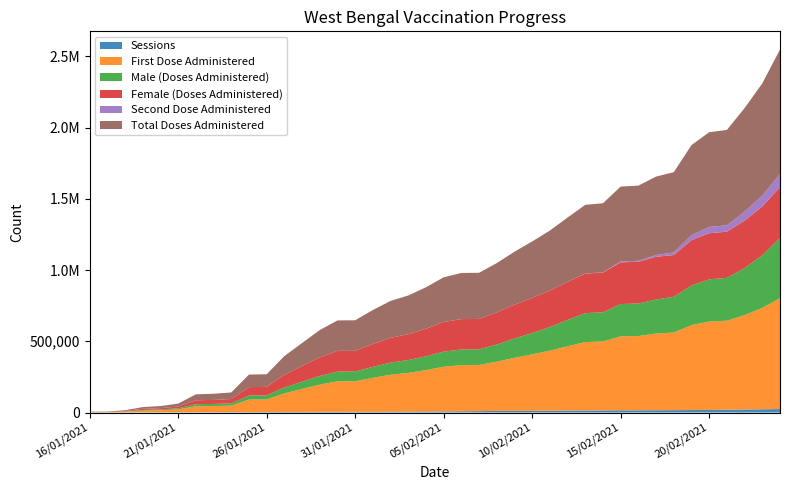

Reading left to right, what are all the values shown in this chart?

Sessions: 16/01/2021=114	17/01/2021=366	18/01/2021=730	19/01/2021=916	20/01/2021=1405	21/01/2021=1661	22/01/2021=1820	23/01/2021=2122	24/01/2021=2348	25/01/2021=2713	26/01/2021=2946	27/01/2021=3487	28/01/2021=3882	29/01/2021=4261	30/01/2021=4714	31/01/2021=4913	01/02/2021=5304	02/02/2021=5757	03/02/2021=6267	04/02/2021=6632	05/02/2021=7446	06/02/2021=8412	07/02/2021=9612	08/02/2021=10950	09/02/2021=11398	10/02/2021=11924	11/02/2021=12617	12/02/2021=13245	13/02/2021=13882	14/02/2021=14448	15/02/2021=15205	16/02/2021=15509	17/02/2021=15946	18/02/2021=16542	19/02/2021=17274	20/02/2021=18026	21/02/2021=19706	22/02/2021=20998	23/02/2021=22579	24/02/2021=24214
First Dose Administered: 16/01/2021=1917	17/01/2021=2085	18/01/2021=5060	19/01/2021=12364	20/01/2021=14624	21/01/2021=20206	22/01/2021=41970	23/01/2021=43180	24/01/2021=46143	25/01/2021=87815	26/01/2021=88627	27/01/2021=130937	28/01/2021=161415	29/01/2021=191566	30/01/2021=214018	31/01/2021=214256	01/02/2021=238178	02/02/2021=259341	03/02/2021=271828	04/02/2021=290908	05/02/2021=314065	06/02/2021=323825	07/02/2021=323859	08/02/2021=346113	09/02/2021=372621	10/02/2021=396442	11/02/2021=421678	12/02/2021=451987	13/02/2021=480743	14/02/2021=484229	15/02/2021=519678	16/02/2021=521537	17/02/2021=538752	18/02/2021=544667	19/02/2021=596408	20/02/2021=620329	21/02/2021=625050	22/02/2021=662851	23/02/2021=712116	24/02/2021=778861
Male (Doses Administered): 16/01/2021=956	17/01/2021=996	18/01/2021=2253	19/01/2021=4823	20/01/2021=5497	21/01/2021=7545	22/01/2021=14409	23/01/2021=14762	24/01/2021=15780	25/01/2021=28568	26/01/2021=28788	27/01/2021=41351	28/01/2021=51073	29/01/2021=60682	30/01/2021=68401	31/01/2021=68502	01/02/2021=77261	02/02/2021=85365	03/02/2021=90102	04/02/2021=97245	05/02/2021=106261	06/02/2021=110061	07/02/2021=110082	08/02/2021=120095	09/02/2021=135808	10/02/2021=150028	11/02/2021=165702	12/02/2021=184971	13/02/2021=203029	14/02/2021=204982	15/02/2021=226771	16/02/2021=228169	17/02/2021=238483	18/02/2021=251544	19/02/2021=278191	20/02/2021=296740	21/02/2021=300846	22/02/2021=330217	23/02/2021=369791	24/02/2021=422228
Female (Doses Administered): 16/01/2021=961	17/01/2021=1089	18/01/2021=2807	19/01/2021=7541	20/01/2021=9127	21/01/2021=12661	22/01/2021=27526	23/01/2021=28377	24/01/2021=30318	25/01/2021=59165	26/01/2021=59755	27/01/2021=89485	28/01/2021=110239	29/01/2021=130779	30/01/2021=145512	31/01/2021=145649	01/02/2021=160810	02/02/2021=173863	03/02/2021=181609	04/02/2021=193544	05/02/2021=207680	06/02/2021=213639	07/02/2021=213652	08/02/2021=225893	09/02/2021=236688	10/02/2021=246289	11/02/2021=255851	12/02/2021=266891	13/02/2021=277587	14/02/2021=279120	15/02/2021=292779	16/02/2021=293240	17/02/2021=300141	18/02/2021=293031	19/02/2021=318098	20/02/2021=323474	21/02/2021=324089	22/02/2021=332532	23/02/2021=342221	24/02/2021=356527
Second Dose Administered: 16/01/2021=0	17/01/2021=0	18/01/2021=0	19/01/2021=0	20/01/2021=0	21/01/2021=0	22/01/2021=0	23/01/2021=0	24/01/2021=0	25/01/2021=0	26/01/2021=0	27/01/2021=0	28/01/2021=0	29/01/2021=0	30/01/2021=0	31/01/2021=0	01/02/2021=0	02/02/2021=0	03/02/2021=0	04/02/2021=0	05/02/2021=0	06/02/2021=0	07/02/2021=0	08/02/2021=0	09/02/2021=0	10/02/2021=0	11/02/2021=0	12/02/2021=0	13/02/2021=1084	14/02/2021=1136	15/02/2021=6240	16/02/2021=6538	17/02/2021=12285	18/02/2021=18623	19/02/2021=35680	20/02/2021=44526	21/02/2021=44711	22/02/2021=64029	23/02/2021=76160	24/02/2021=94156
Total Doses Administered: 16/01/2021=1917	17/01/2021=2085	18/01/2021=5060	19/01/2021=12364	20/01/2021=14624	21/01/2021=20206	22/01/2021=41970	23/01/2021=43180	24/01/2021=46143	25/01/2021=87815	26/01/2021=88627	27/01/2021=130937	28/01/2021=161415	29/01/2021=191566	30/01/2021=214018	31/01/2021=214256	01/02/2021=238178	02/02/2021=259341	03/02/2021=271828	04/02/2021=290908	05/02/2021=314065	06/02/2021=323825	07/02/2021=323859	08/02/2021=346113	09/02/2021=372621	10/02/2021=396442	11/02/2021=421678	12/02/2021=451987	13/02/2021=481827	14/02/2021=485365	15/02/2021=525918	16/02/2021=528075	17/02/2021=551037	18/02/2021=563290	19/02/2021=632088	20/02/2021=664855	21/02/2021=669761	22/02/2021=726880	23/02/2021=788276	24/02/2021=873017